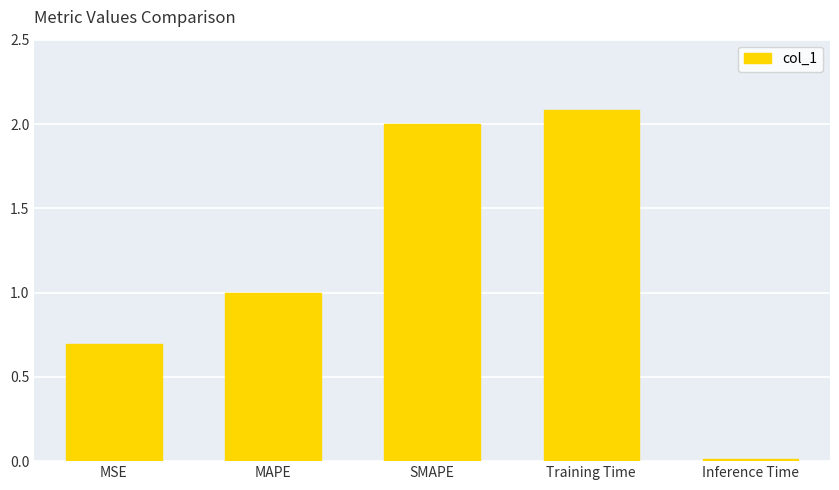

List the labels in order of value, smallest first.

Inference Time, MSE, MAPE, SMAPE, Training Time